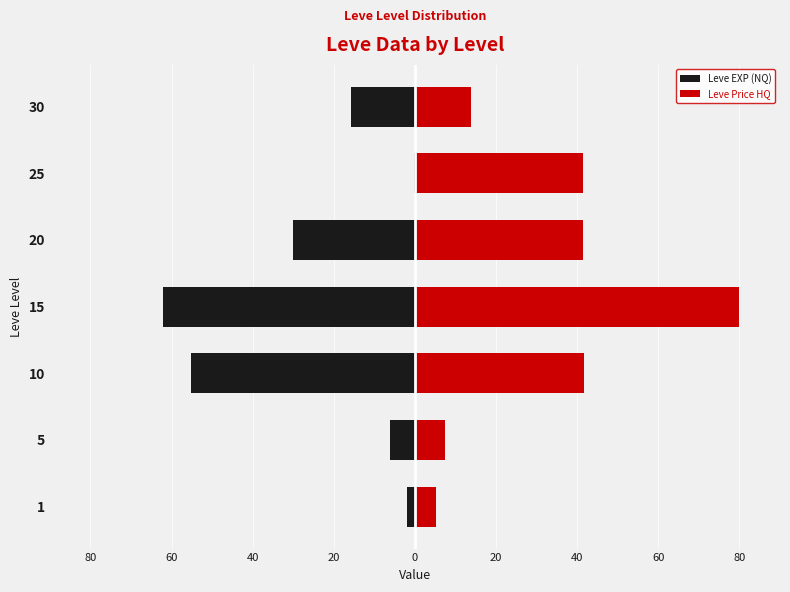

Which series has the largest range (max minus min)?

Leve Price HQ